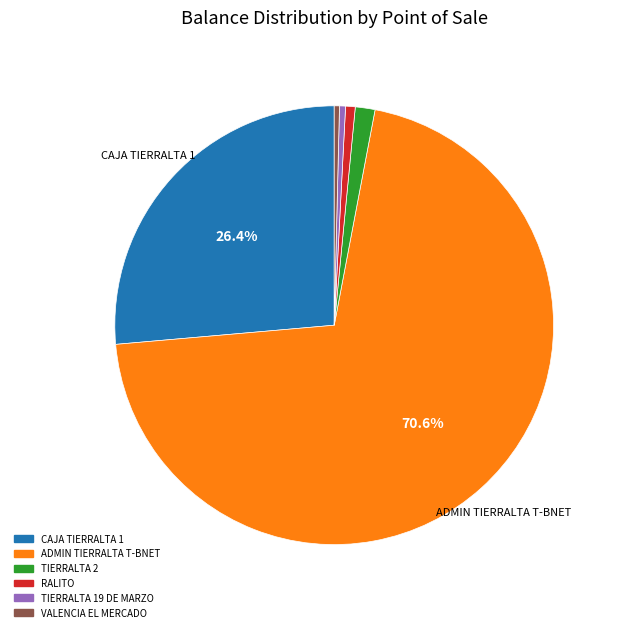

Which has a higher value, ADMIN TIERRALTA T-BNET or TIERRALTA 2?

ADMIN TIERRALTA T-BNET